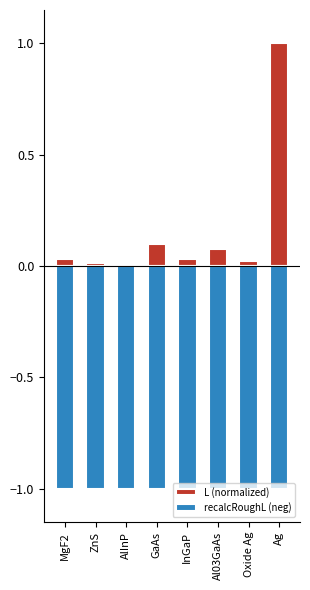

Rank the series by their maximum value, from lowest to highest.

recalcRoughL (neg), L (normalized)